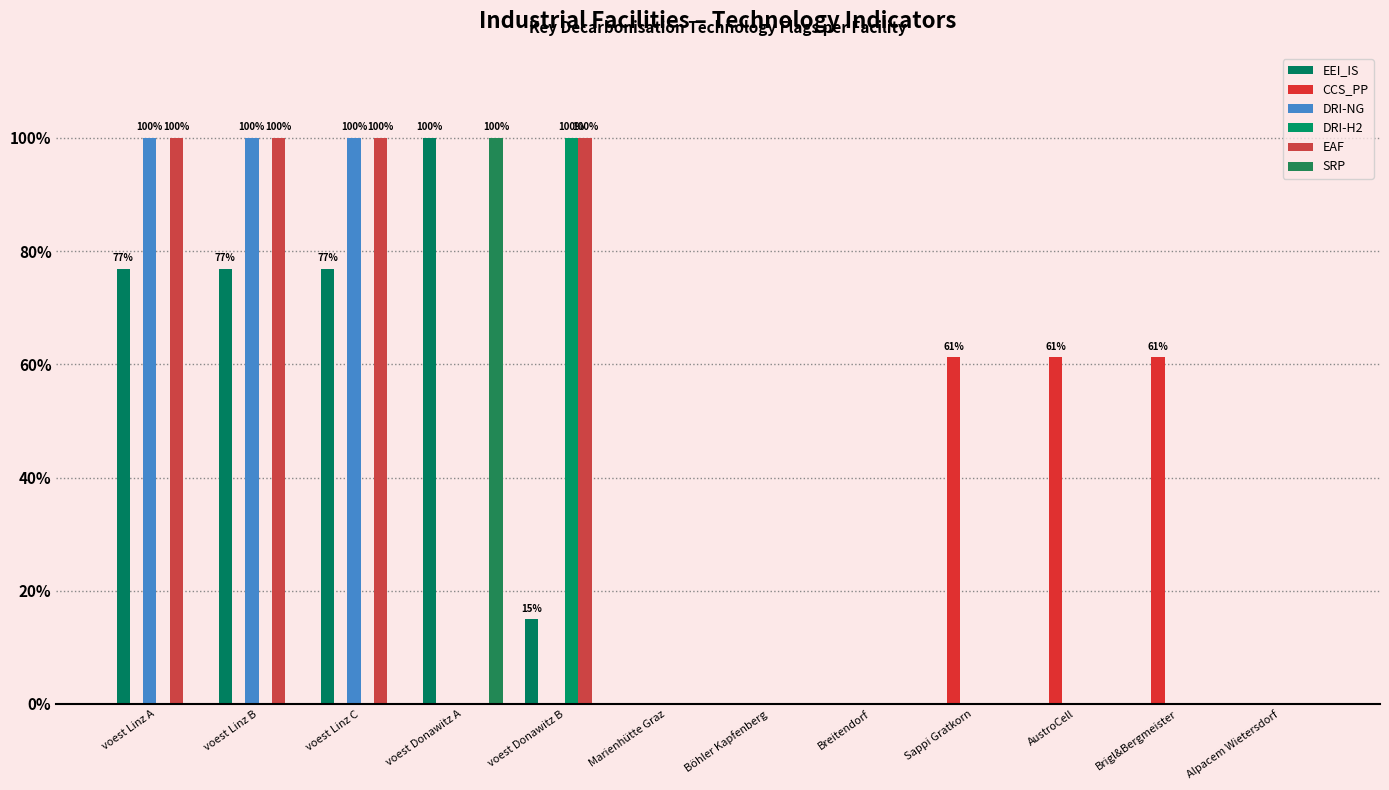

Does the chart contain stacked bars?

No